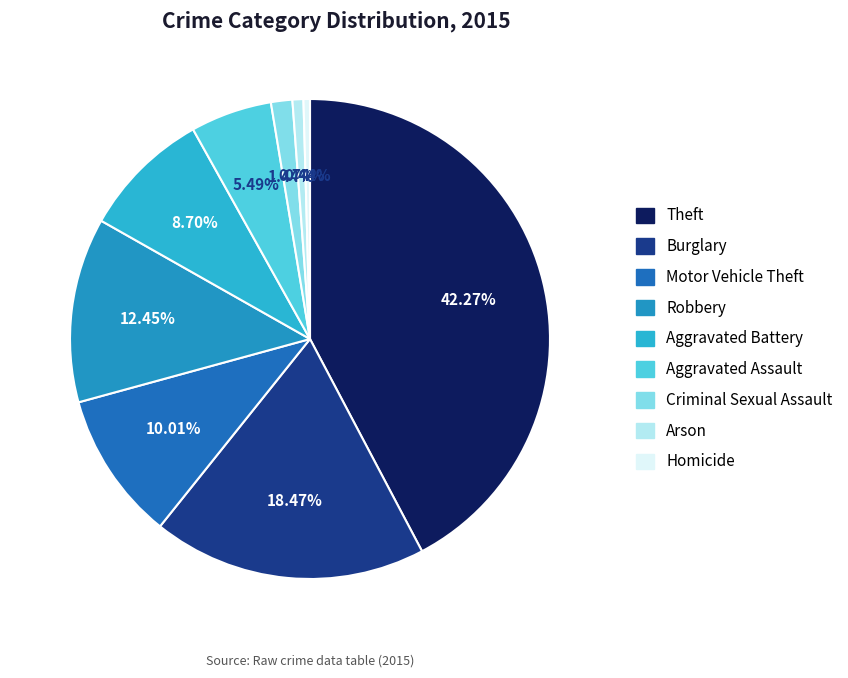

How much of the chart is everything except Aggravated Battery?

91.3%